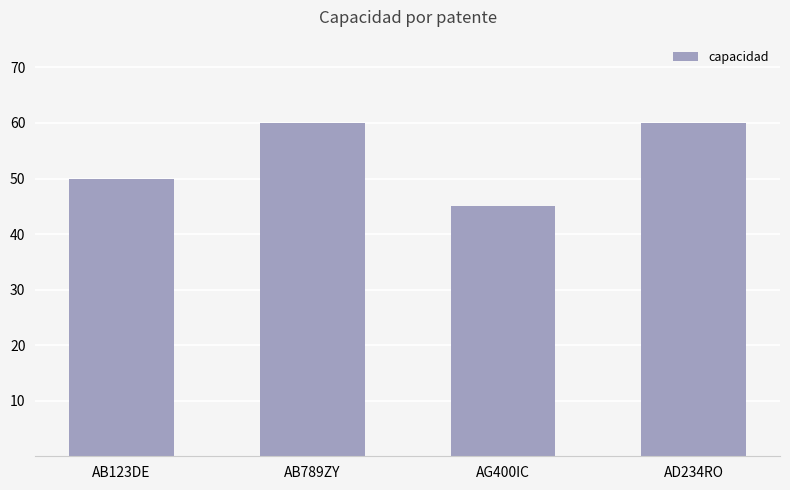

The chart shows a value of 60 at AB789ZY. True or false?

True